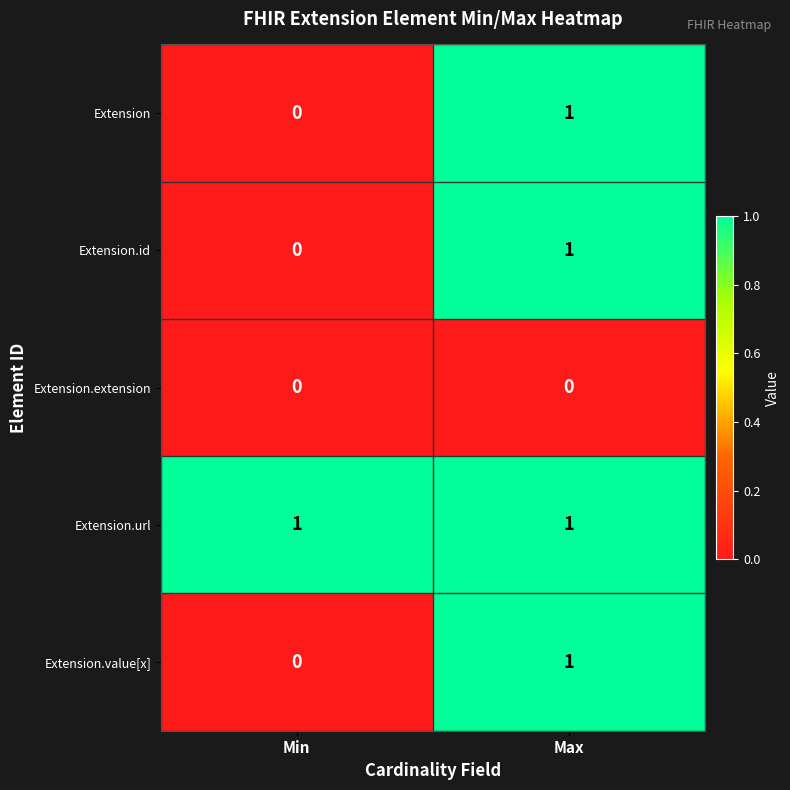

At how many categories does at least one series exceed 0?

2